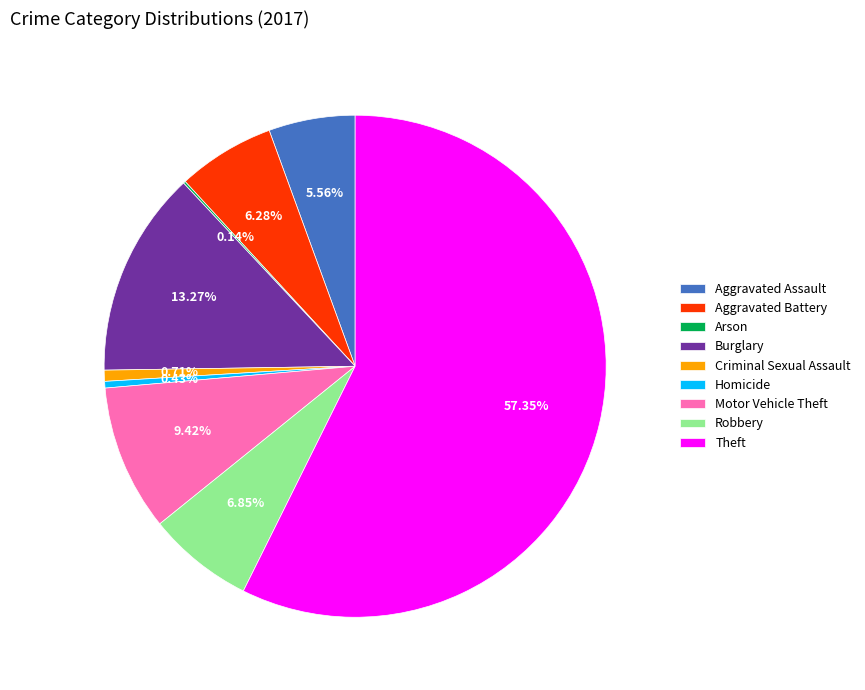

What is the majority slice?

Theft